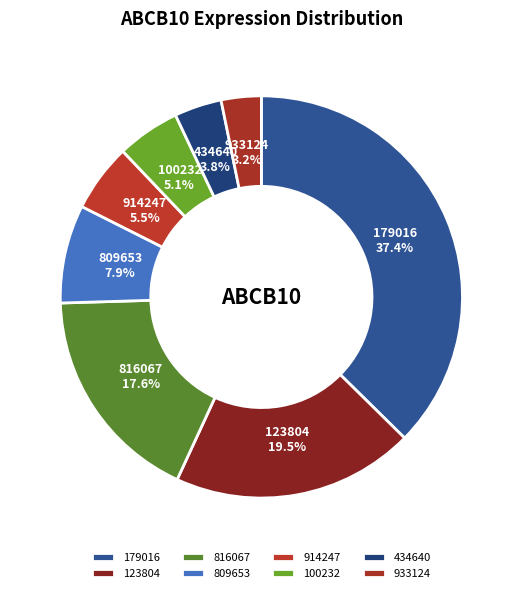

Which slice is the largest?

179016